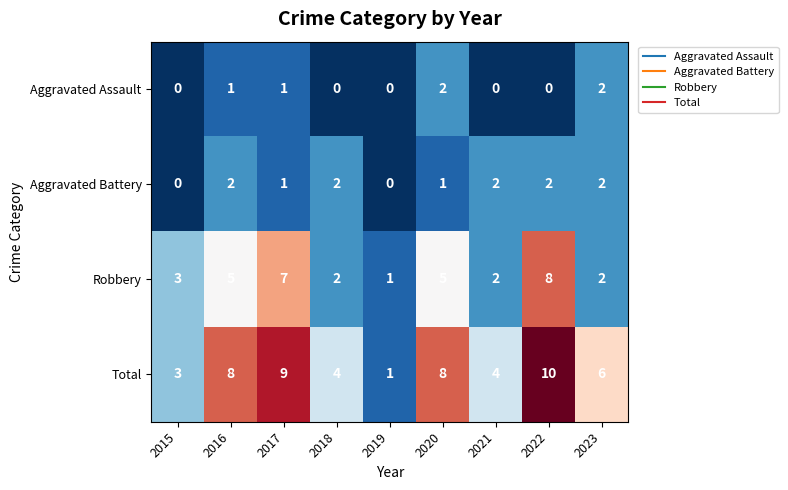

Where does the Total series first go above 6?

2016